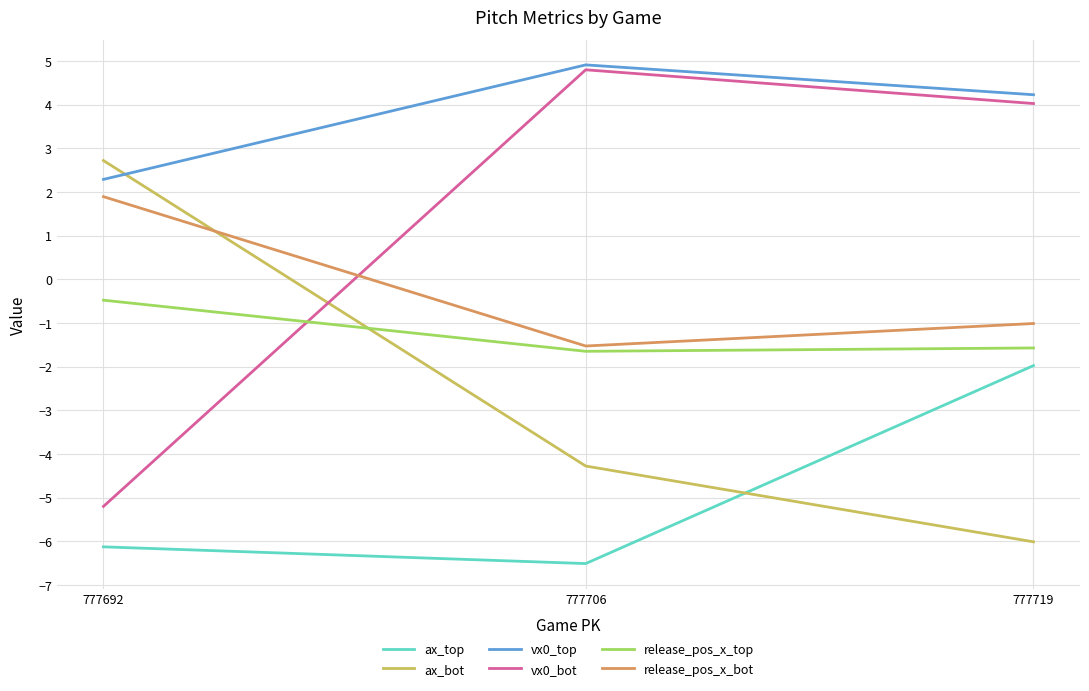

True or false: release_pos_x_bot has a value of -1.5 at 777719.

False